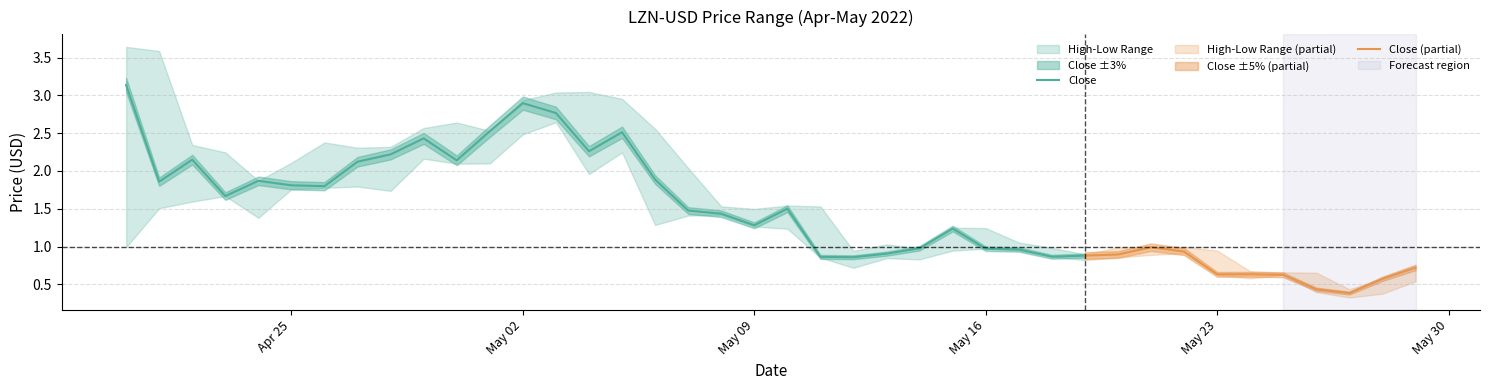

Which series changed the most between 2022-05-07 and 2022-05-28?

High